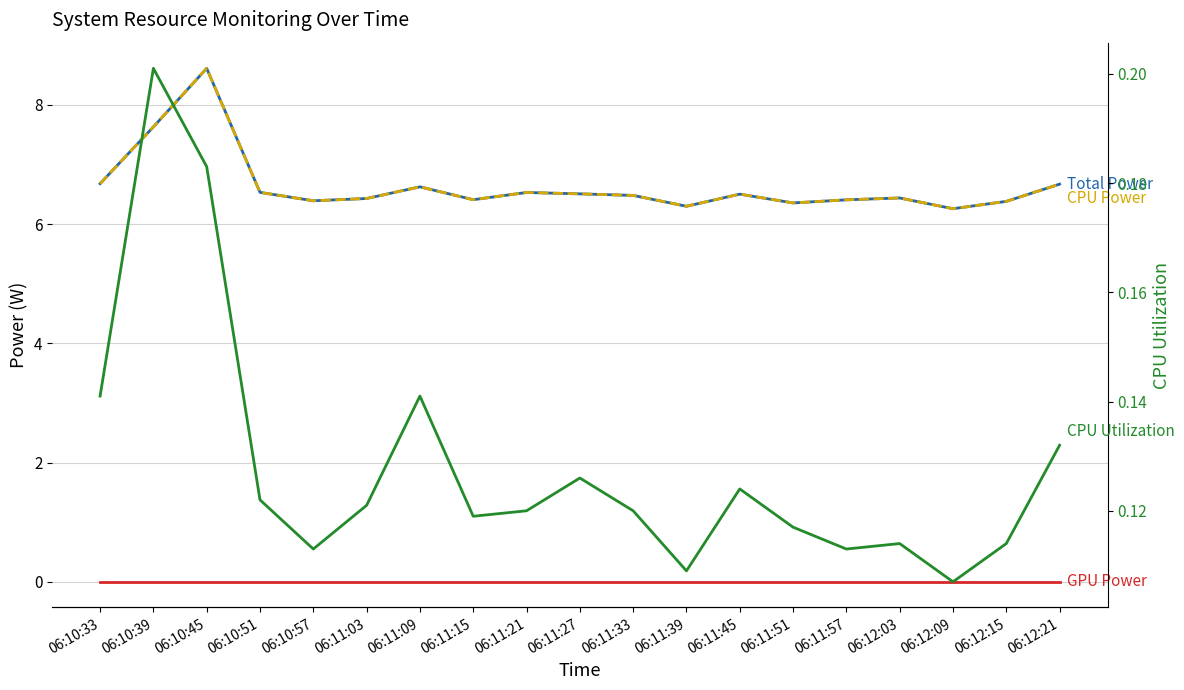

What is the value of the CPU Power point at the 19th from the left?

6.7